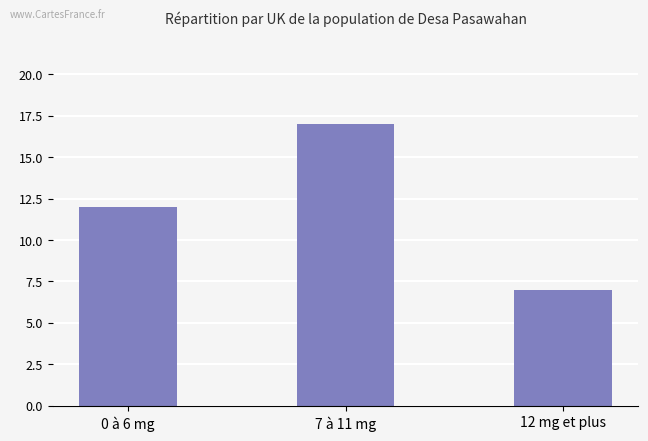

How many values are between 7 and 17?

3